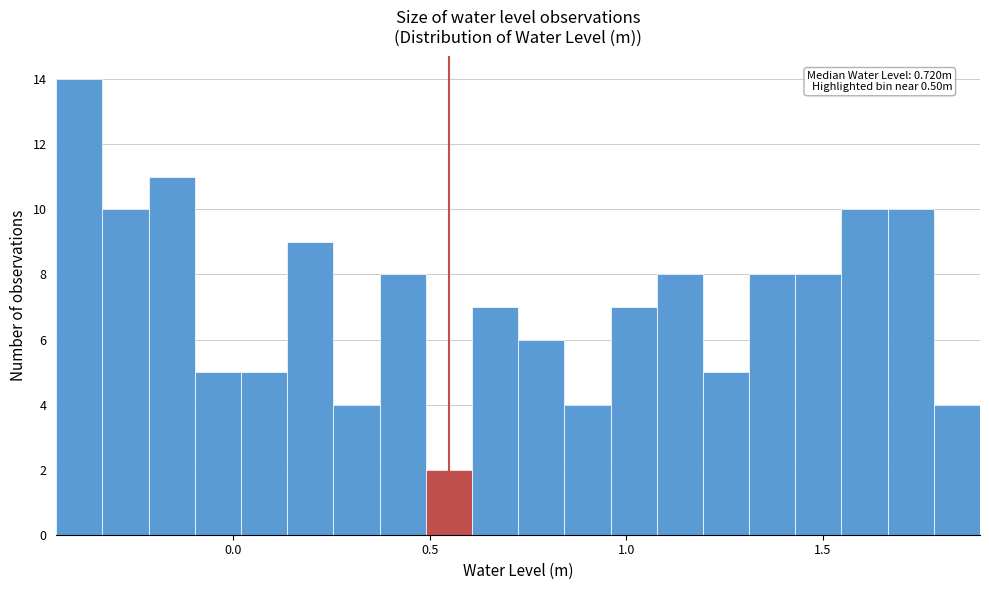

Around what value on the x-axis is the tallest bar? Give the approximate position of its centre, as read against the axis.

-0.40